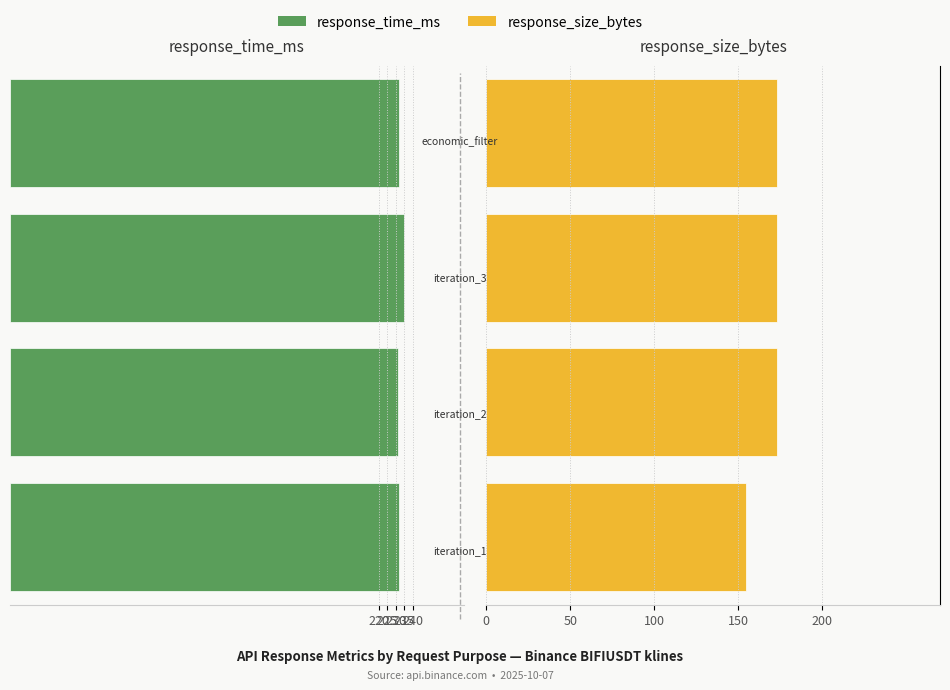

What is the average value of the response_size_bytes series?

168.5